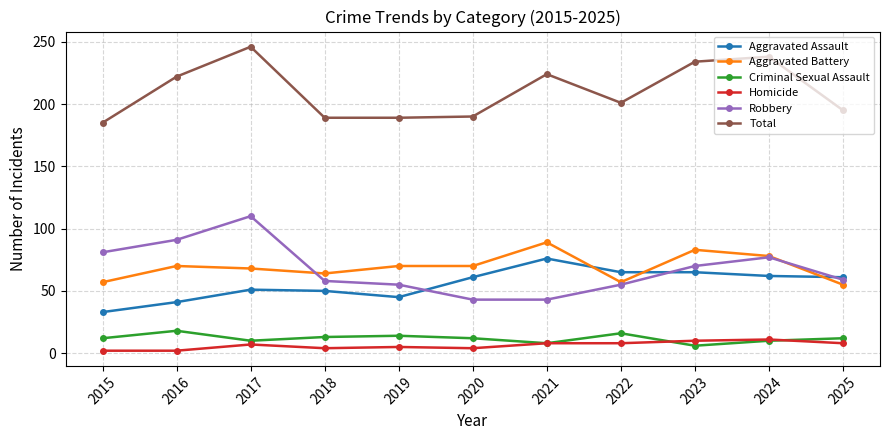

True or false: Total and Robbery cross at least once.

False